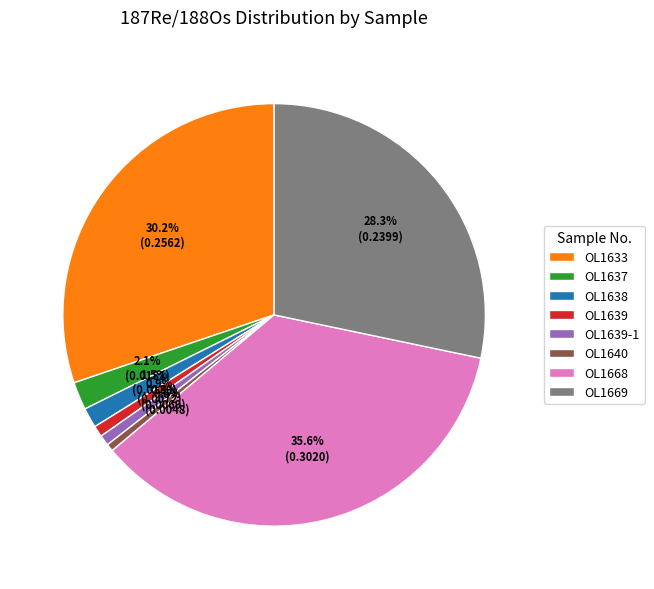

To the nearest percent, what percentage of the pie is OL1668?

36%